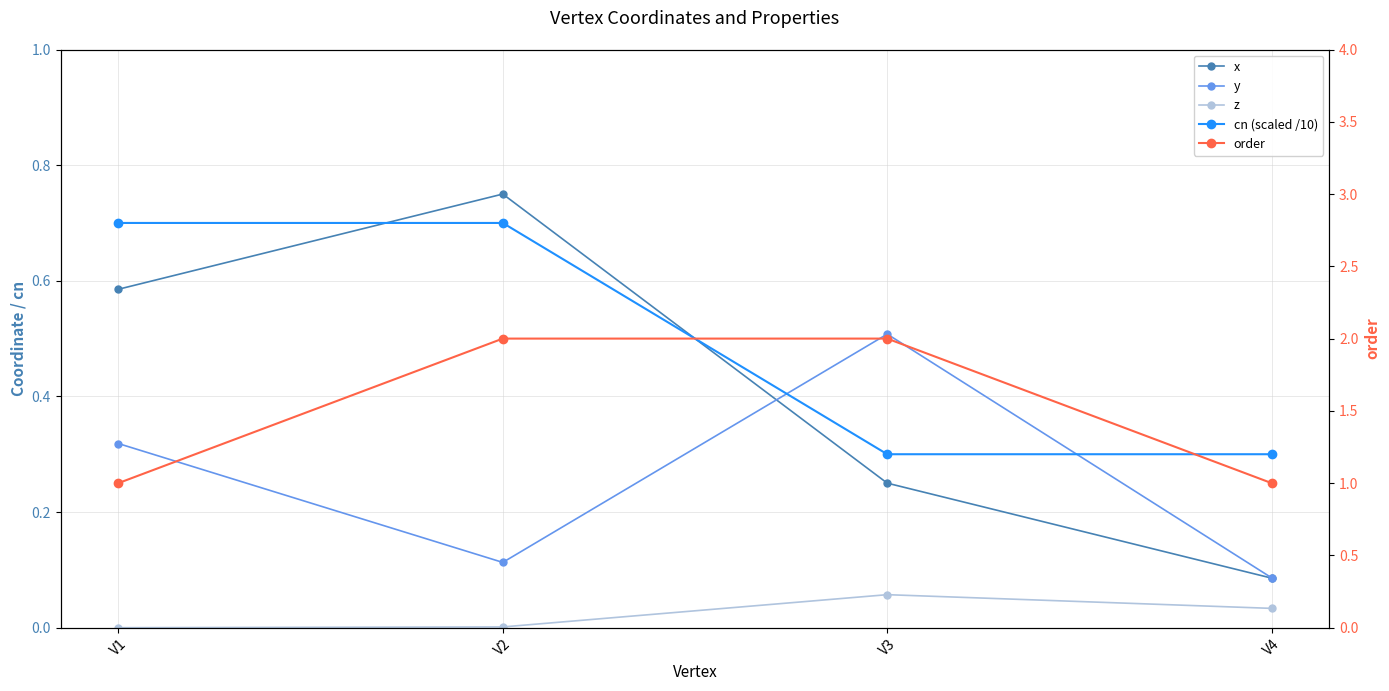

True or false: cn (scaled /10) and z cross at least once.

False